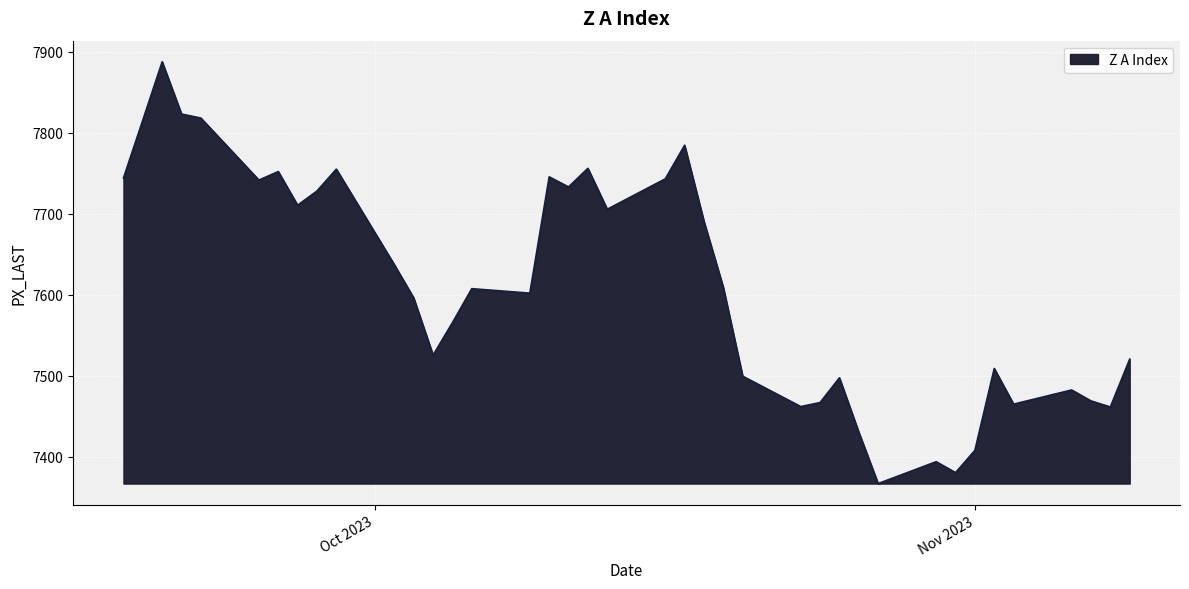

What is the maximum value shown in the chart?

7887.5